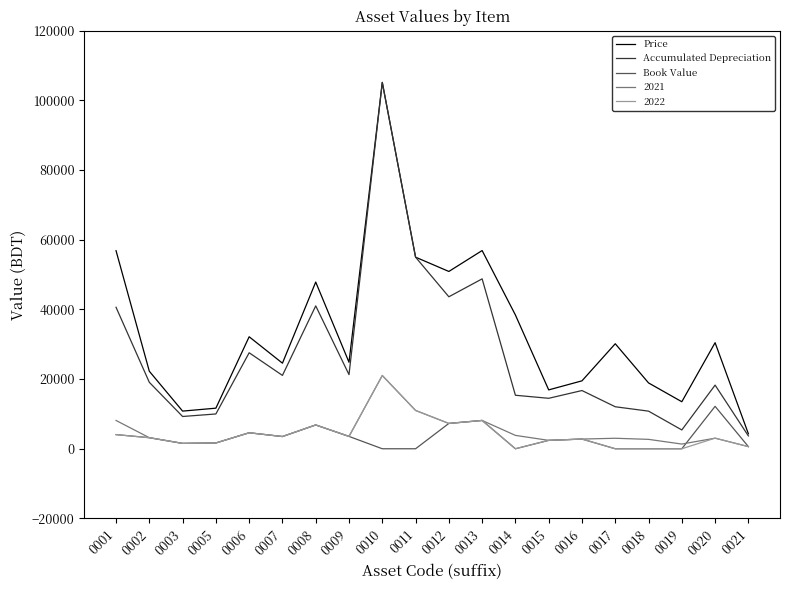

What is the approximate value of Price at 0018?

18900.0